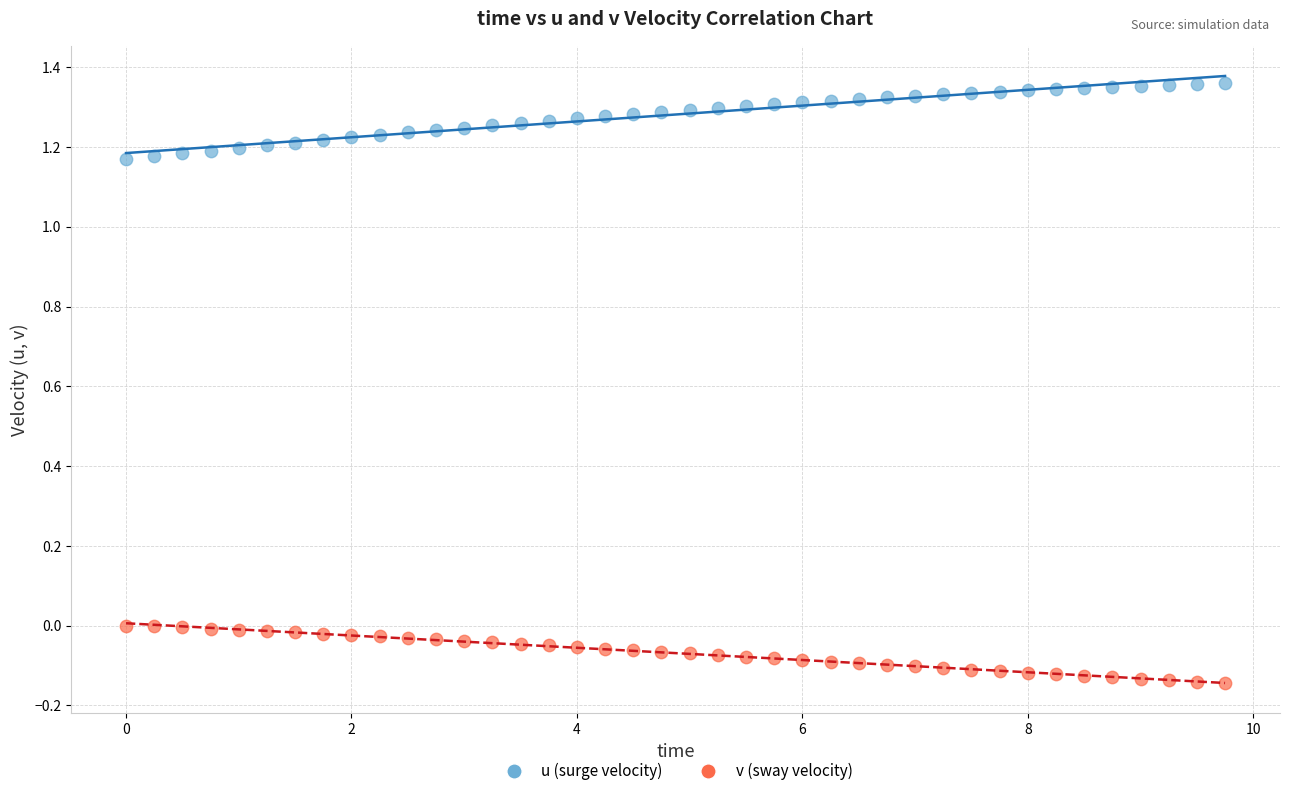

Across all data points, what is the range of X values (max minus min)?

9.8